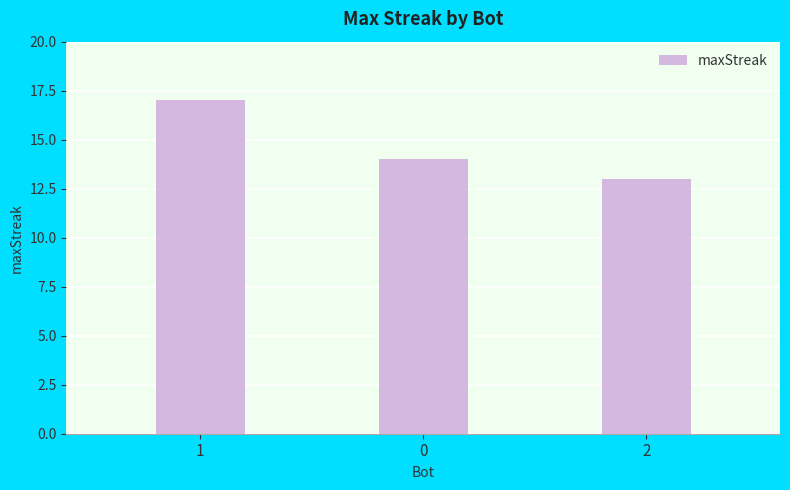

Does the chart contain any negative values?

No